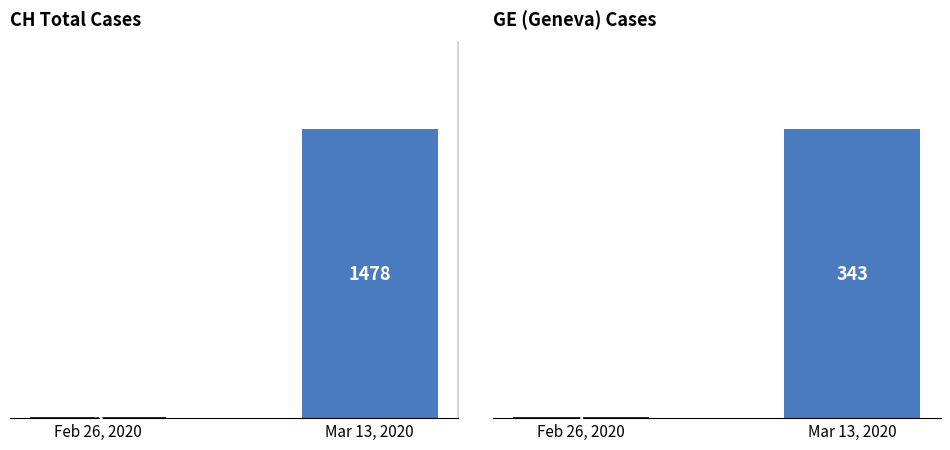

True or false: GE Total has a value of 343 at Mar 13, 2020.

True